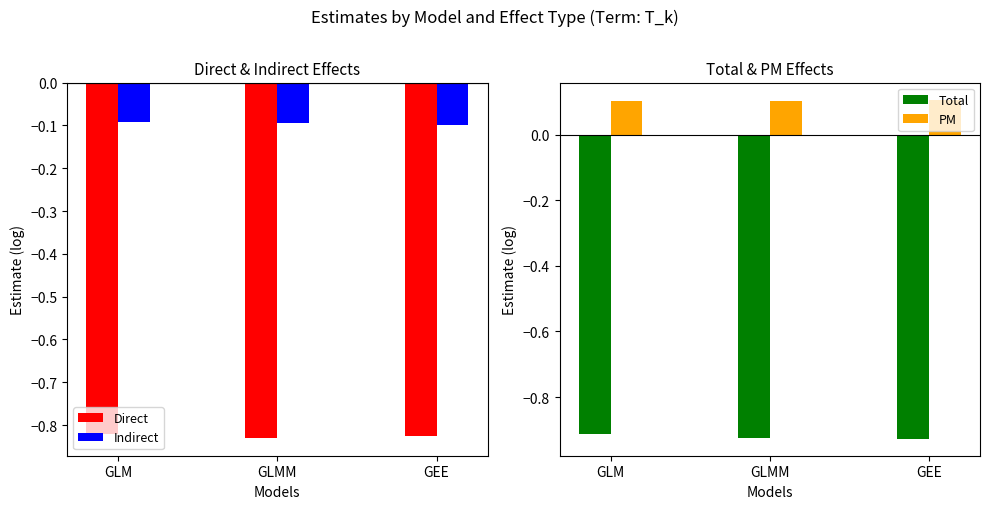

What is the minimum value for Direct?

-0.8